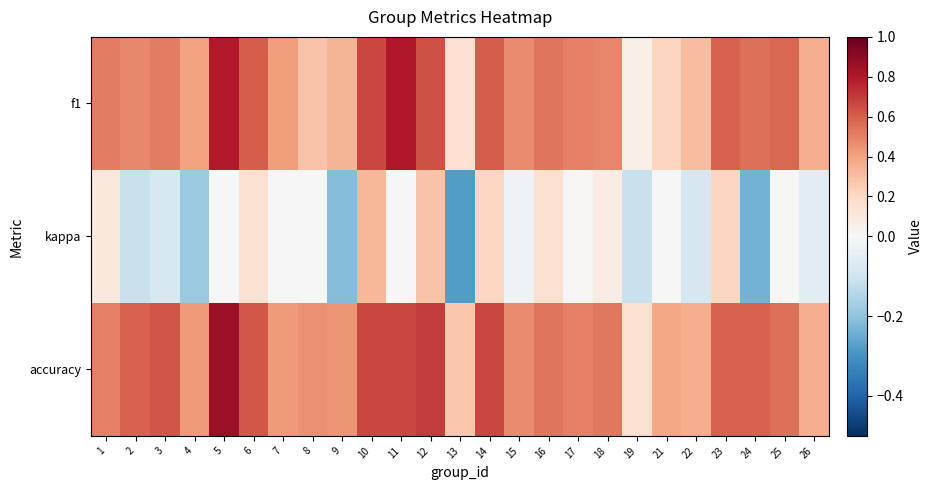

At which category is the sum across all series the highest?

10